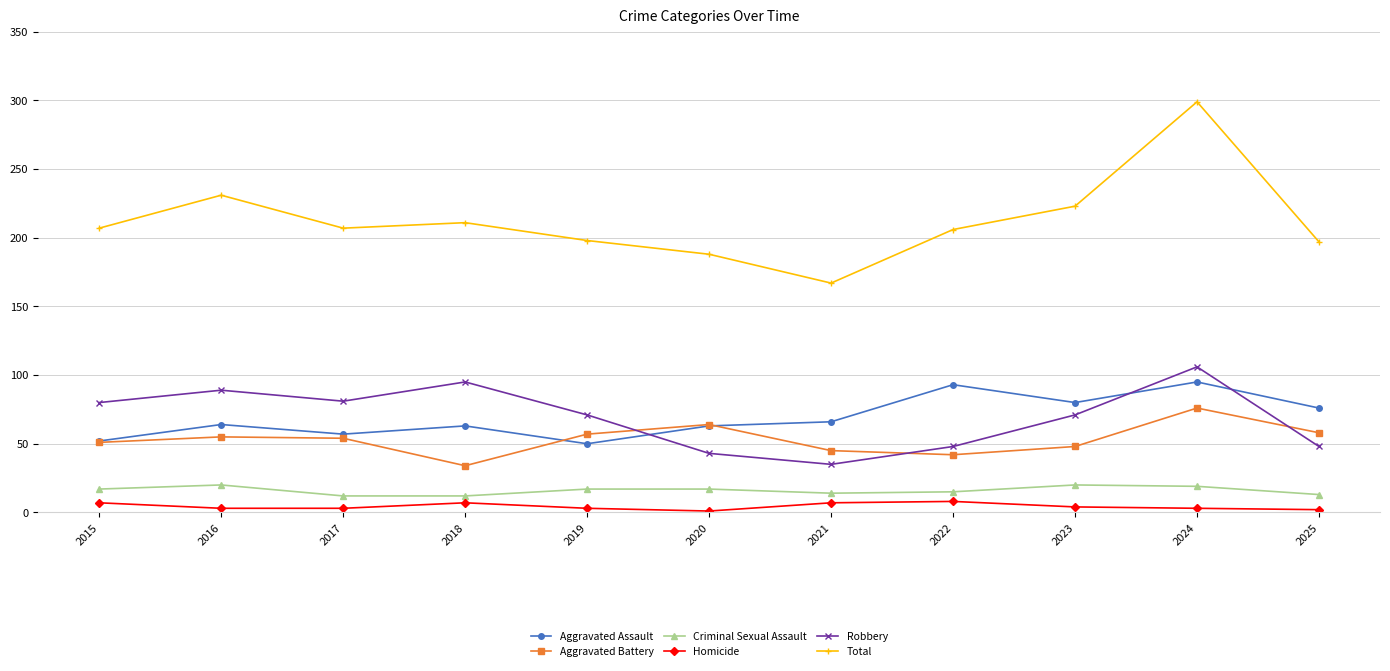

What is the average value of the Total series?

212